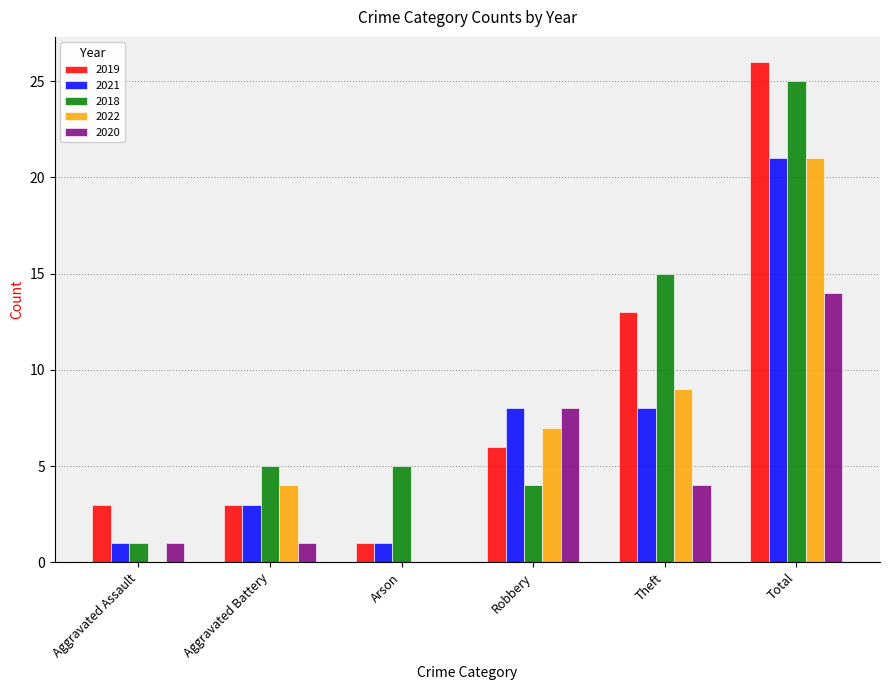

Which category has the highest value in the 2022 series?

Total